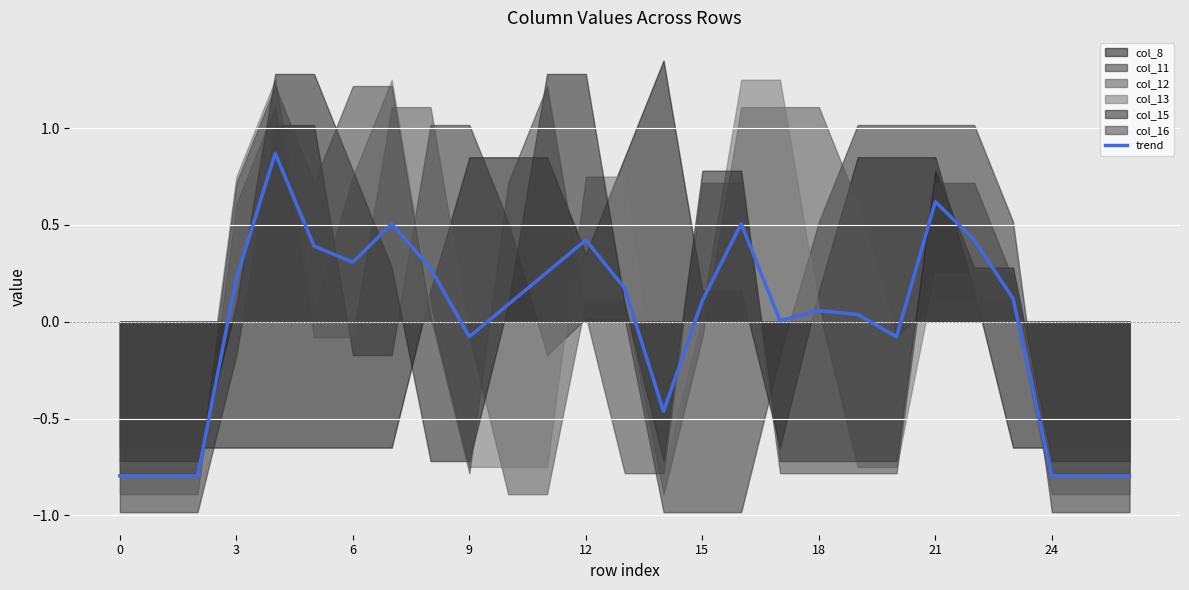

True or false: the data shows 0.0 at 19.

True